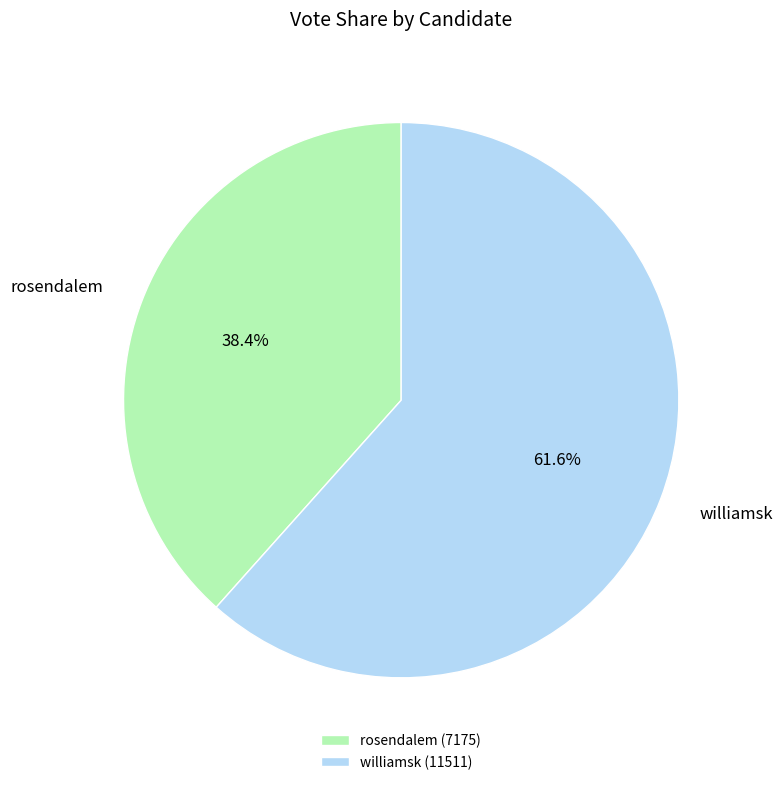

What percentage is the rosendalem slice, to the nearest percent?

38%